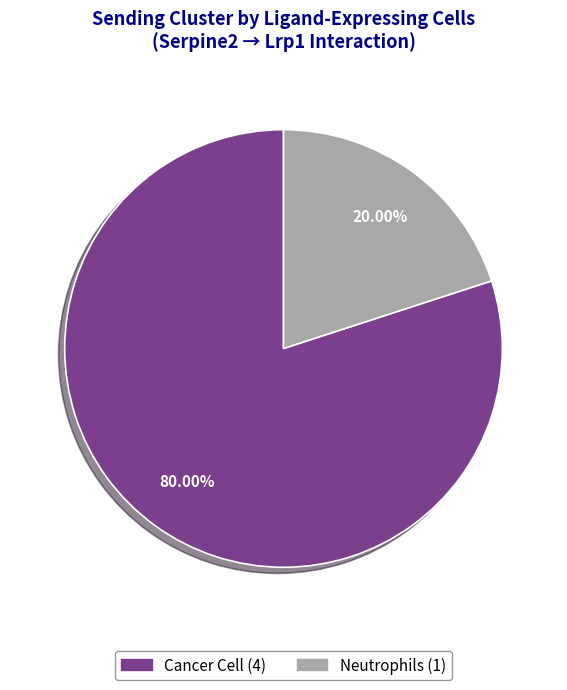

Count the number of slices in the pie.

2